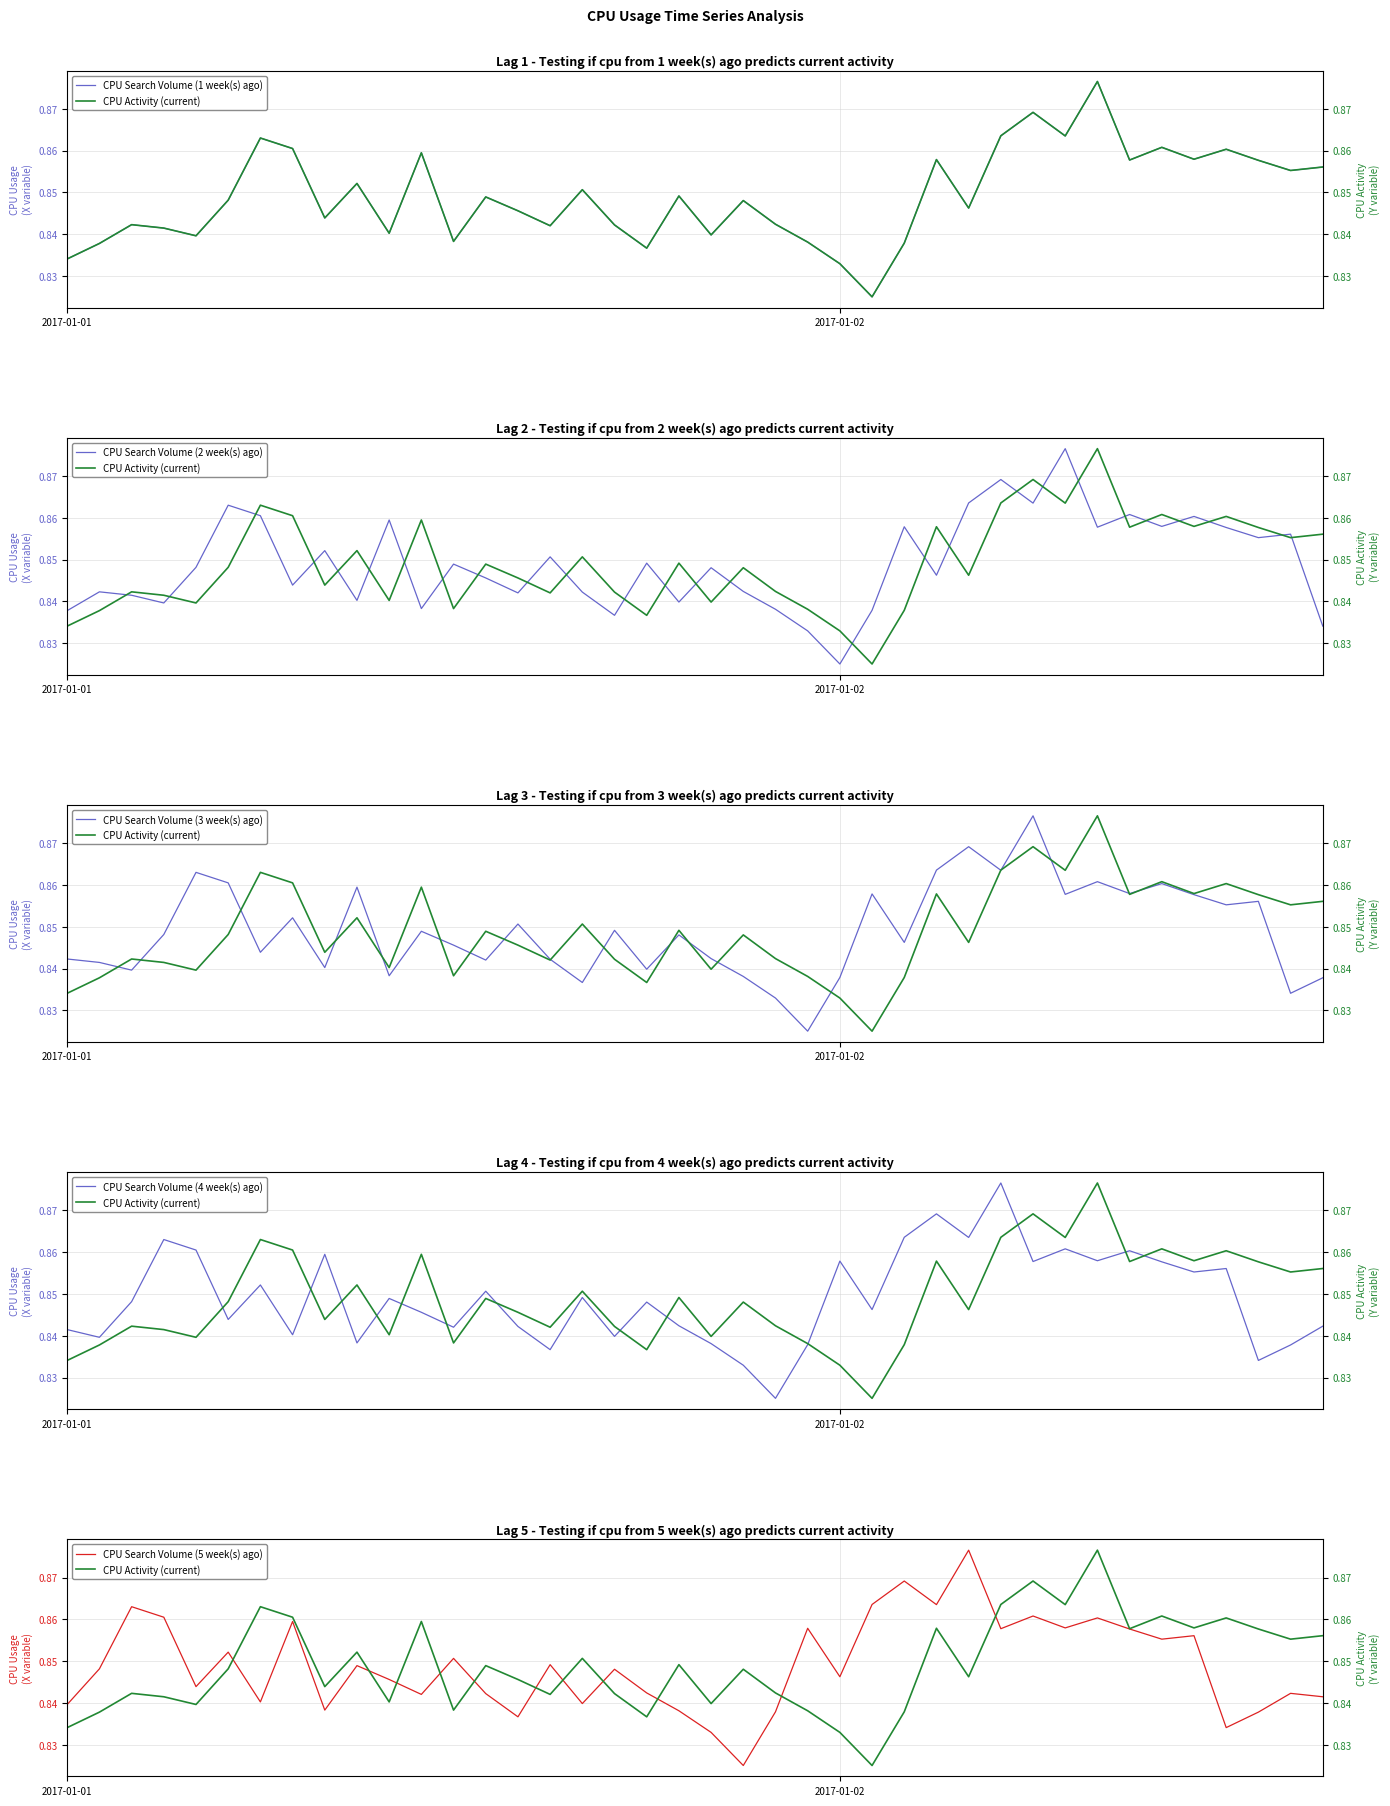

What is the value of the CPU Search Volume (5 week(s) ago) point at the 19th from the left?

0.8